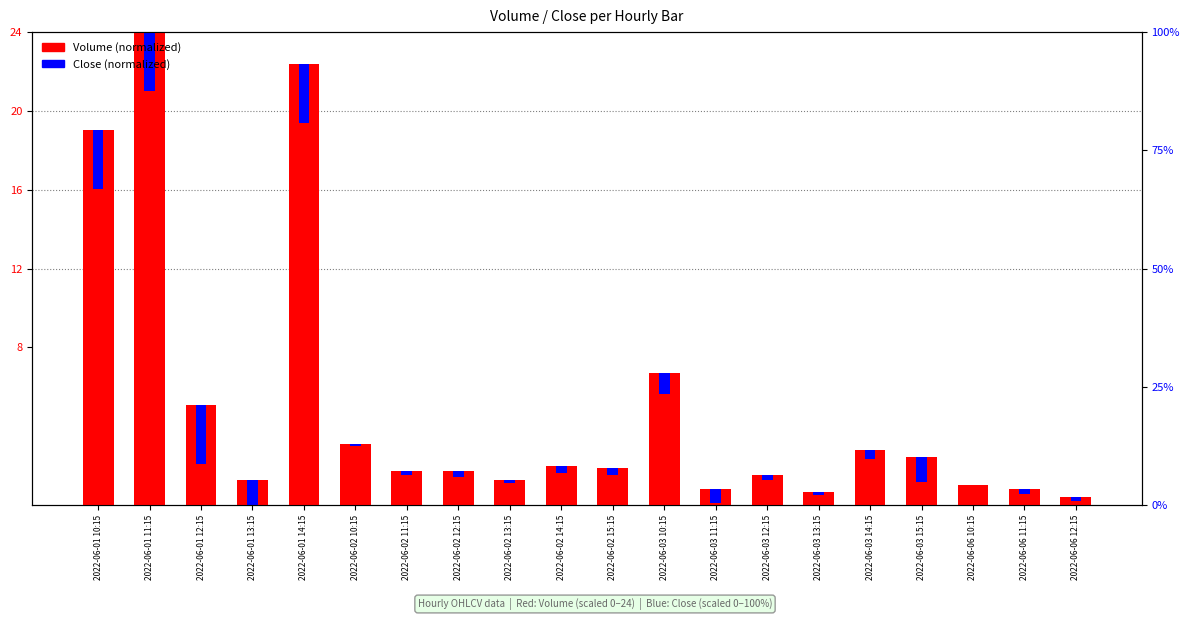

Is it true that Close (normalized) equals 0.5 at 2022-06-03 12:15?

False